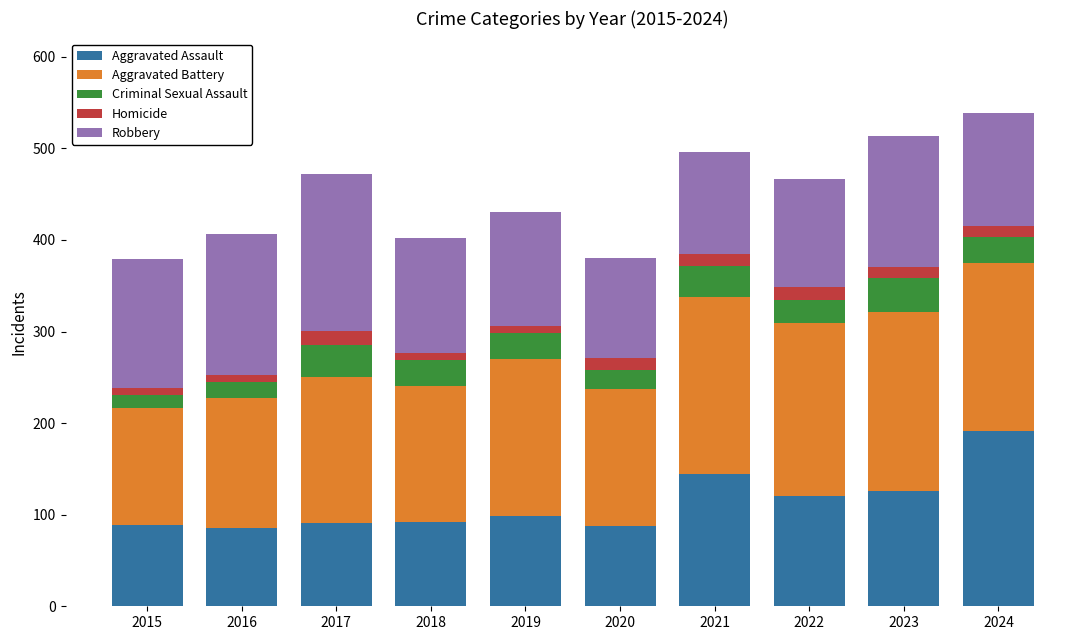

What is the total value across all series at 2021?

496